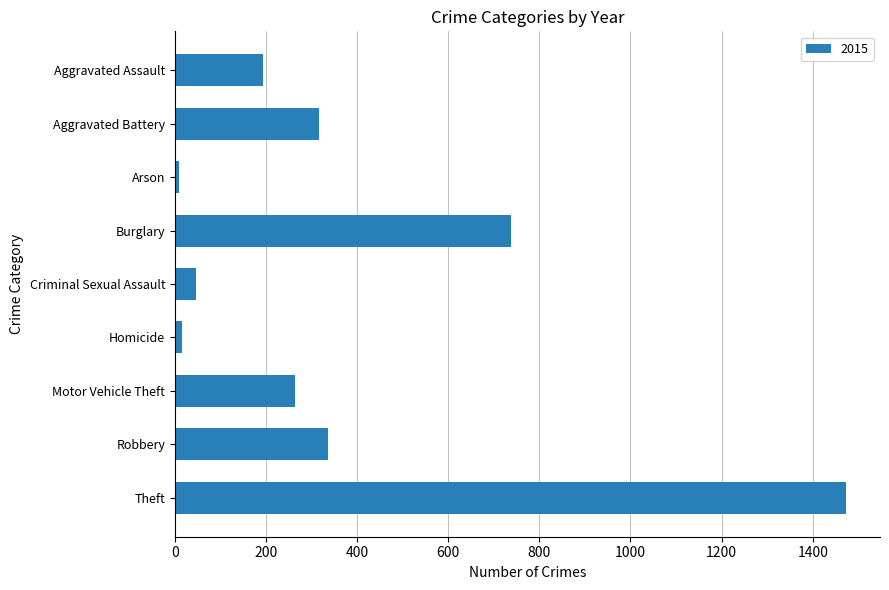

How many data points does each series have?

9